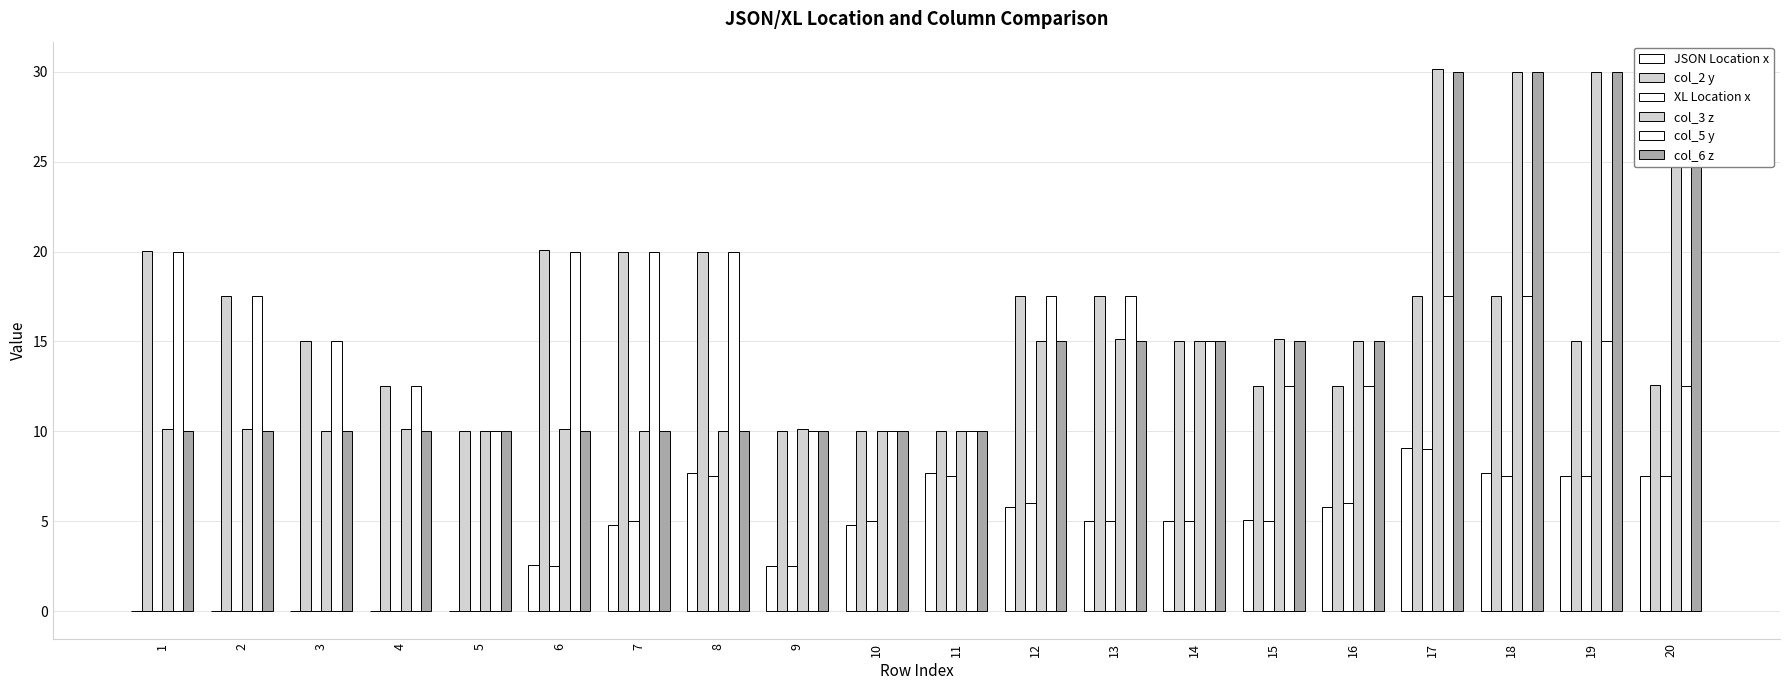

At which label is col_2 y closest to 15?

3